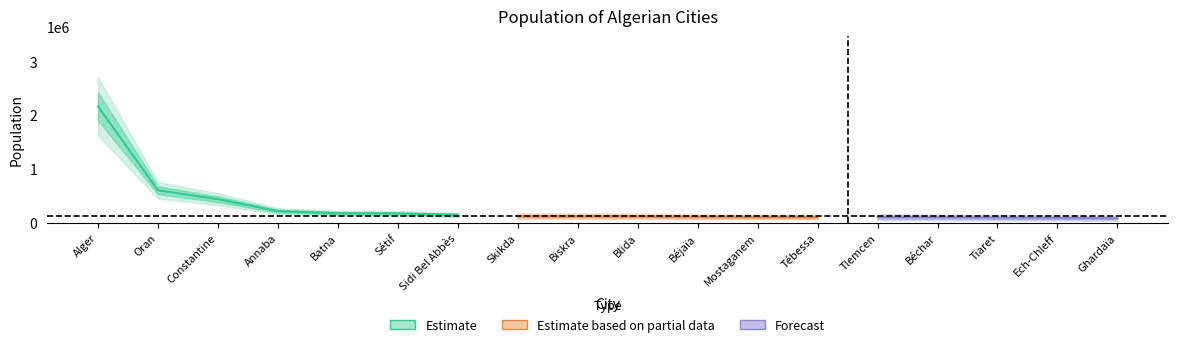

What is the label of the 5th point from the left?

Batna